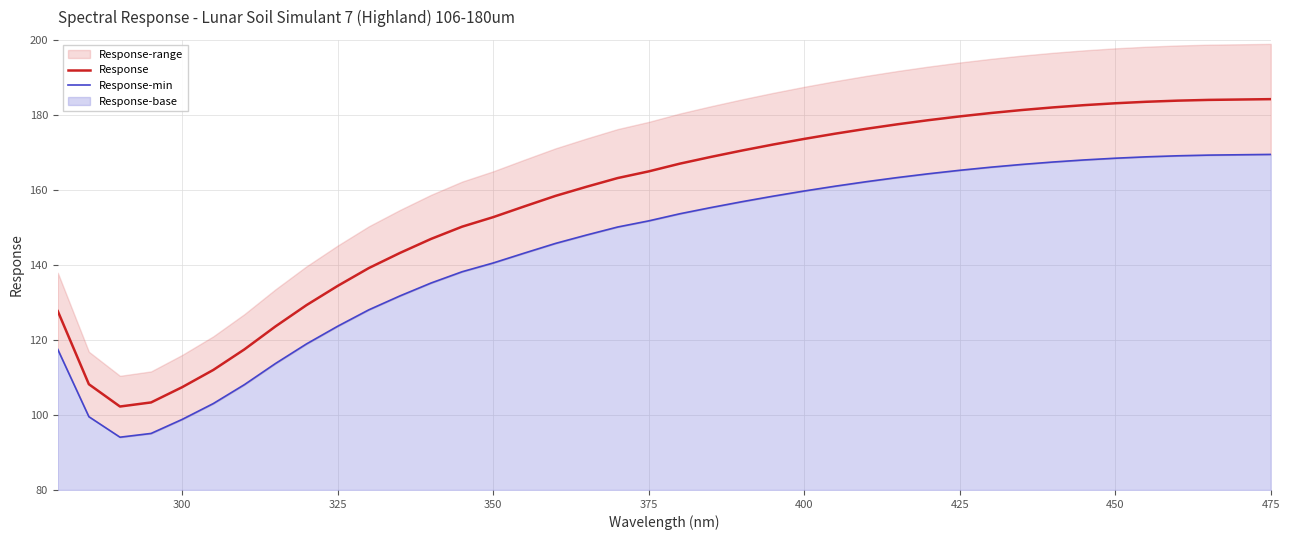

The Response series shows 38.8 at 375. True or false?

False